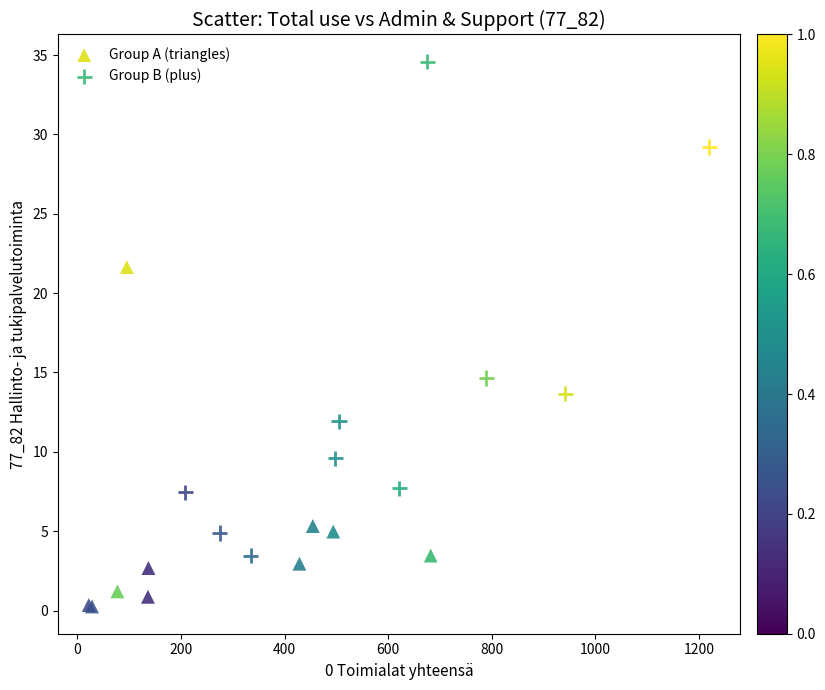

Which series has the largest Y range (max minus min)?

Group B (plus)